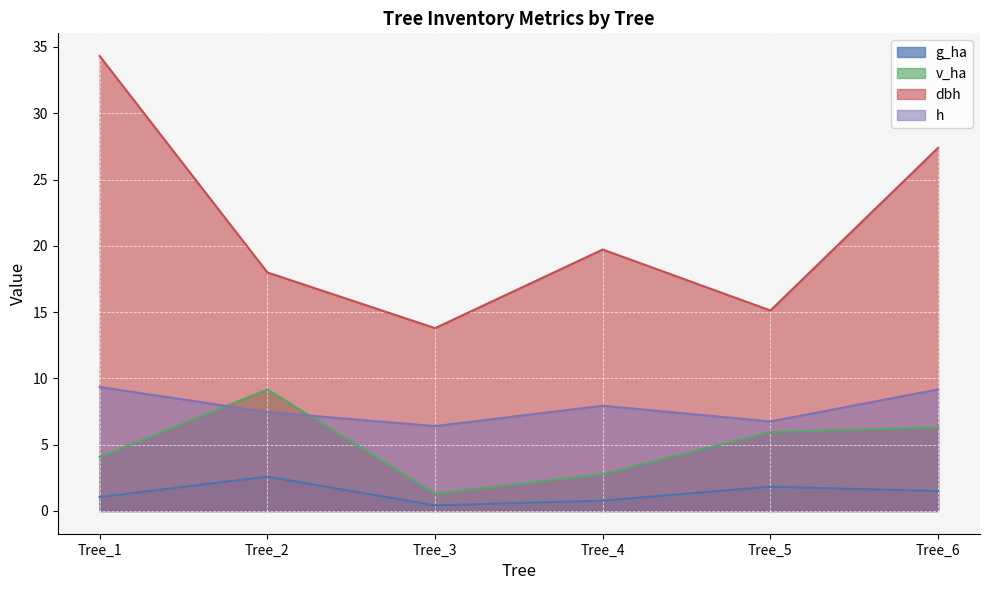

Count the number of data series in this chart.

4